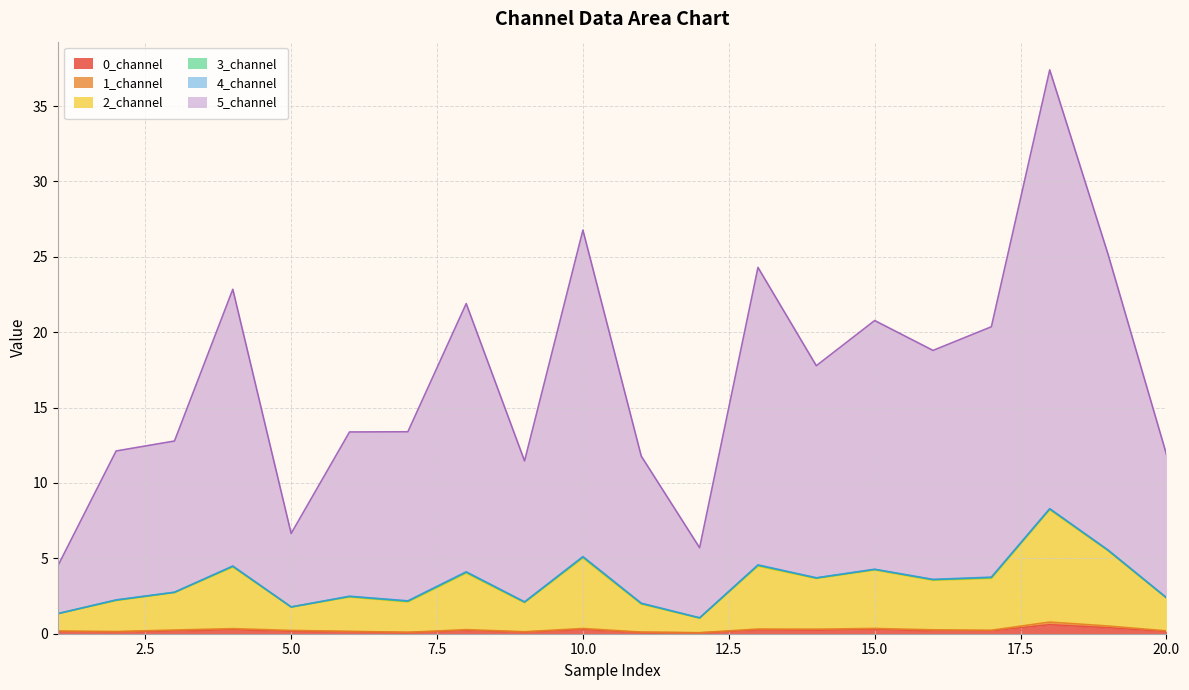

Rank the series at 20 from highest to lowest value.

5_channel, 2_channel, 1_channel, 0_channel